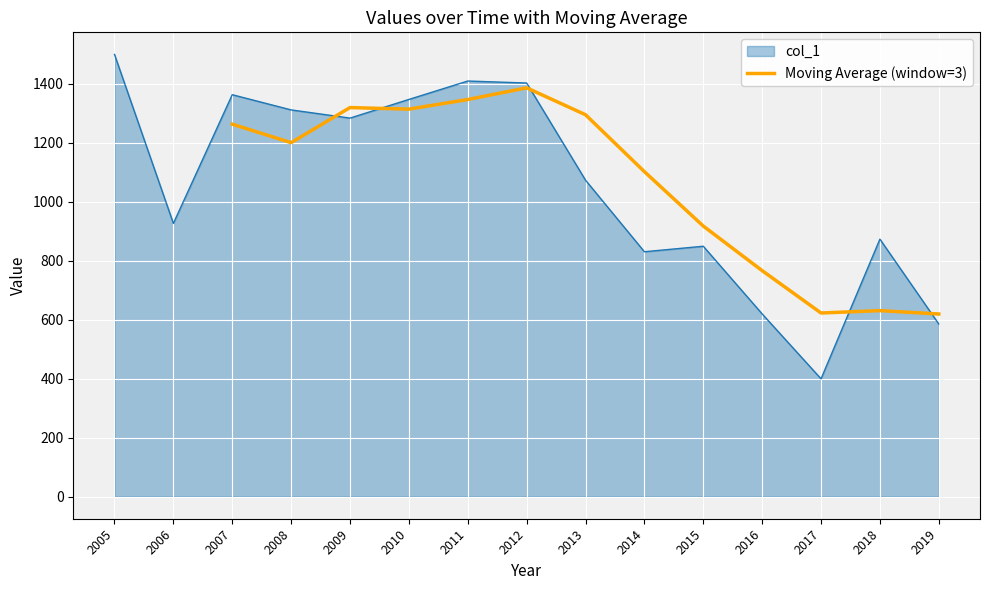

Is it true that Moving Average (window=3) equals 1102.6 at 2014?

True